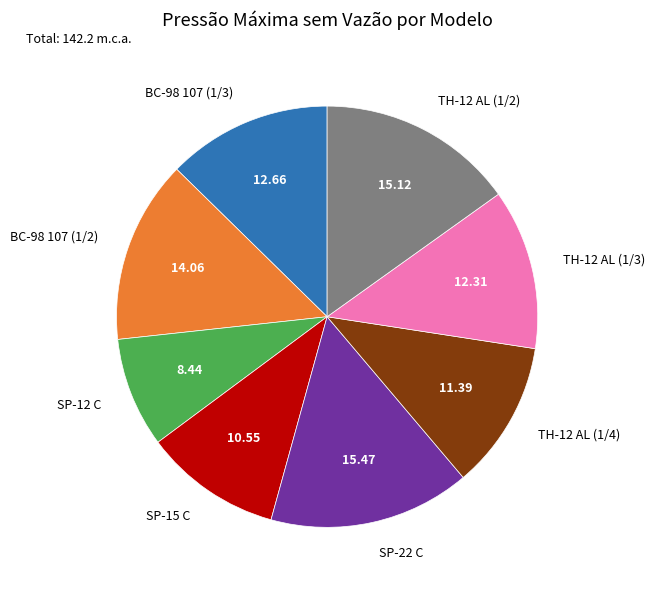

Is there any slice that represents more than half of the pie?

No